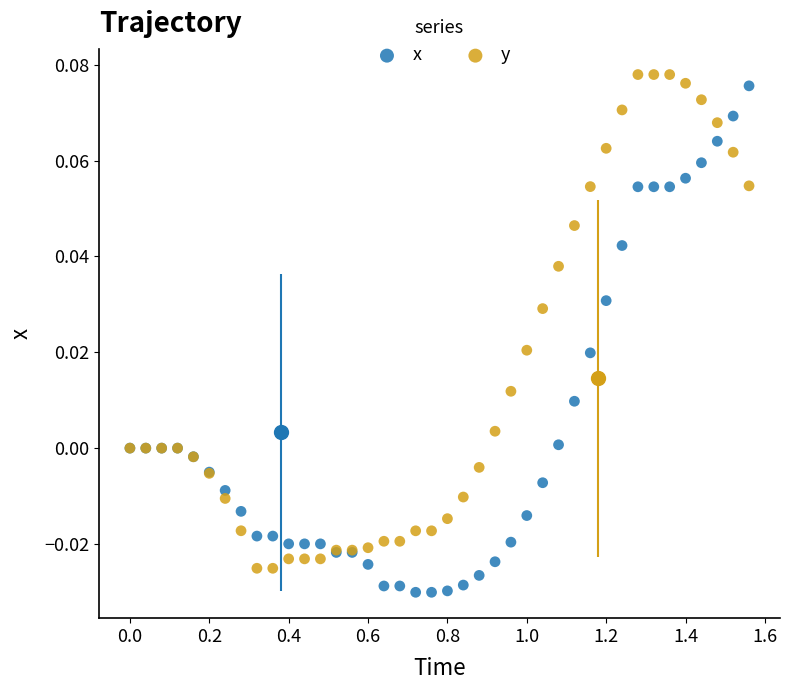

What is the X range (max minus min) for the scatter plot?

1.6